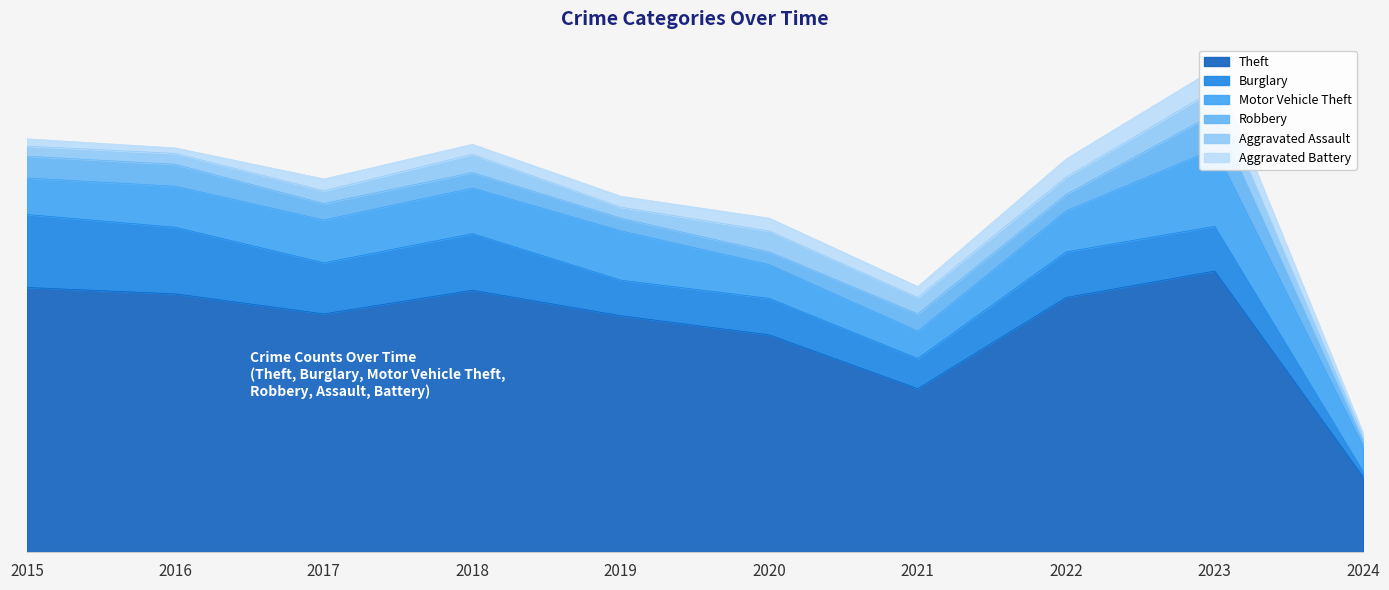

Is the value of Robbery at 2024 greater than the value of Motor Vehicle Theft at 2020?

No